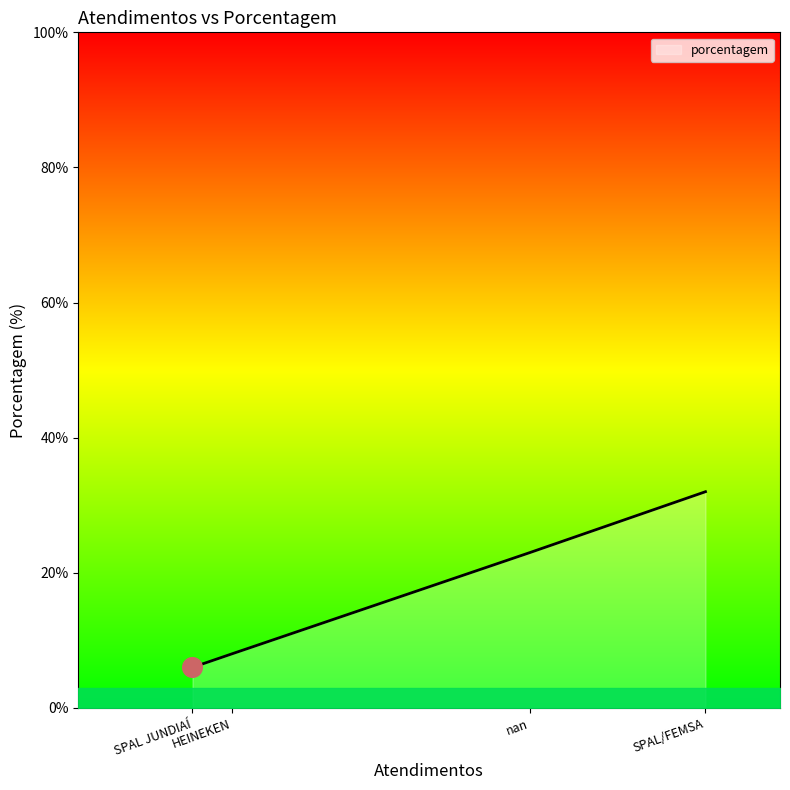

What is the change in value from SPAL JUNDIAÍ to nan?

+17